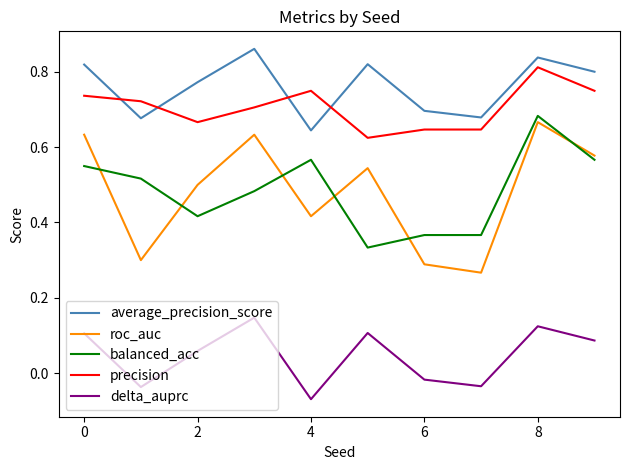

True or false: precision and balanced_acc intersect in this chart.

False